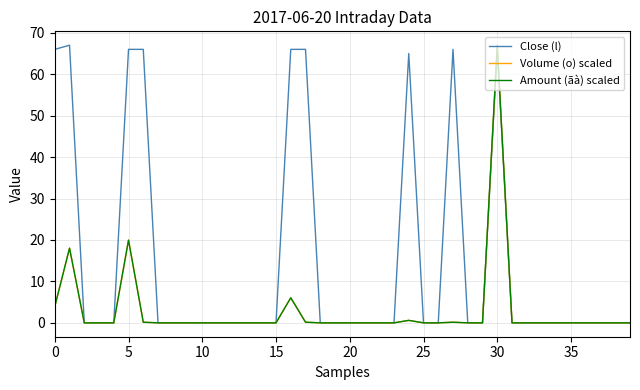

Which series has the largest total across all categories?

Close (l)